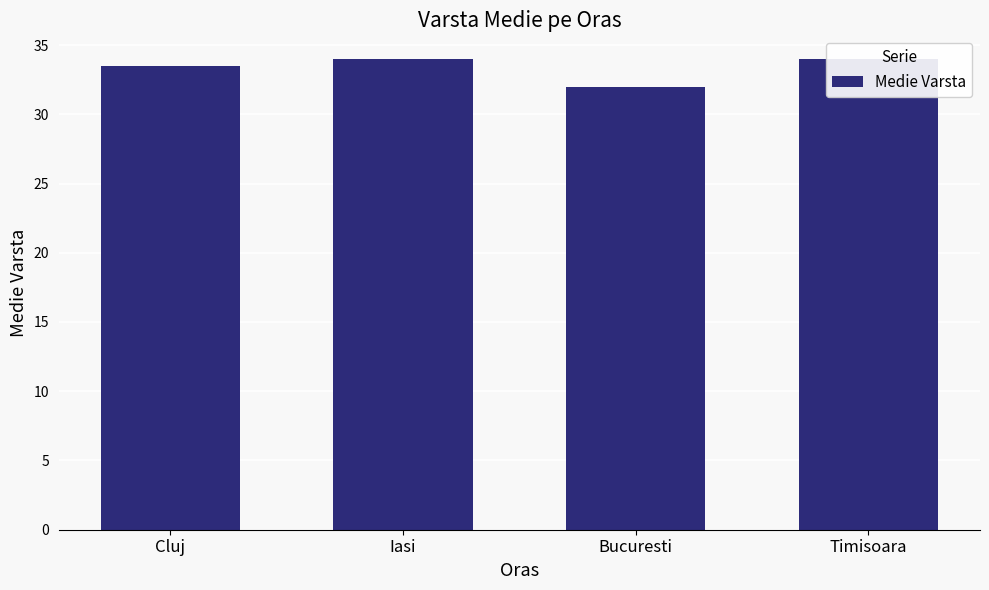

True or false: the data shows 32.0 at Bucuresti.

True